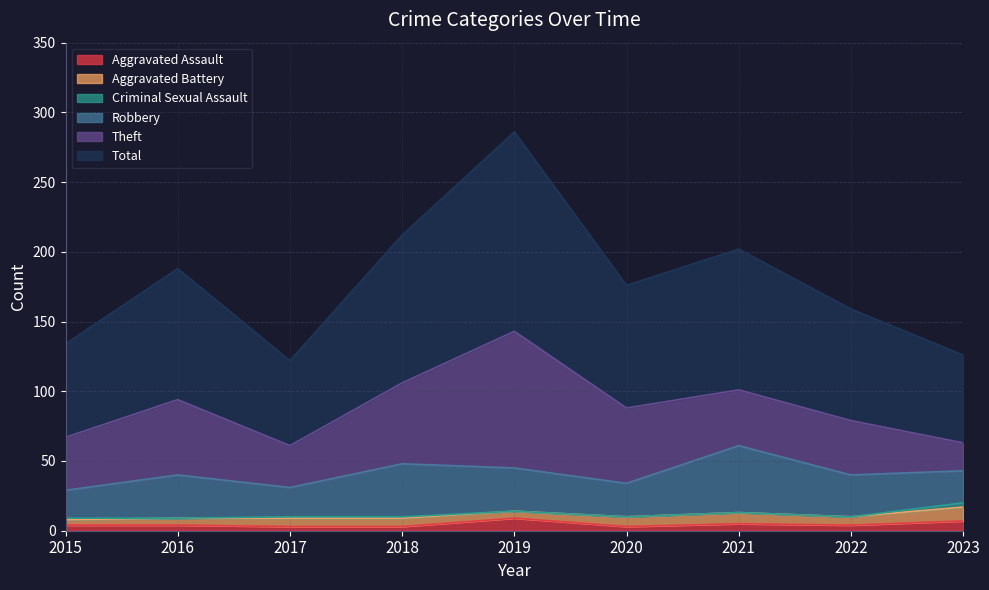

Is the value of Total at 2020 greater than the value of Theft at 2023?

Yes